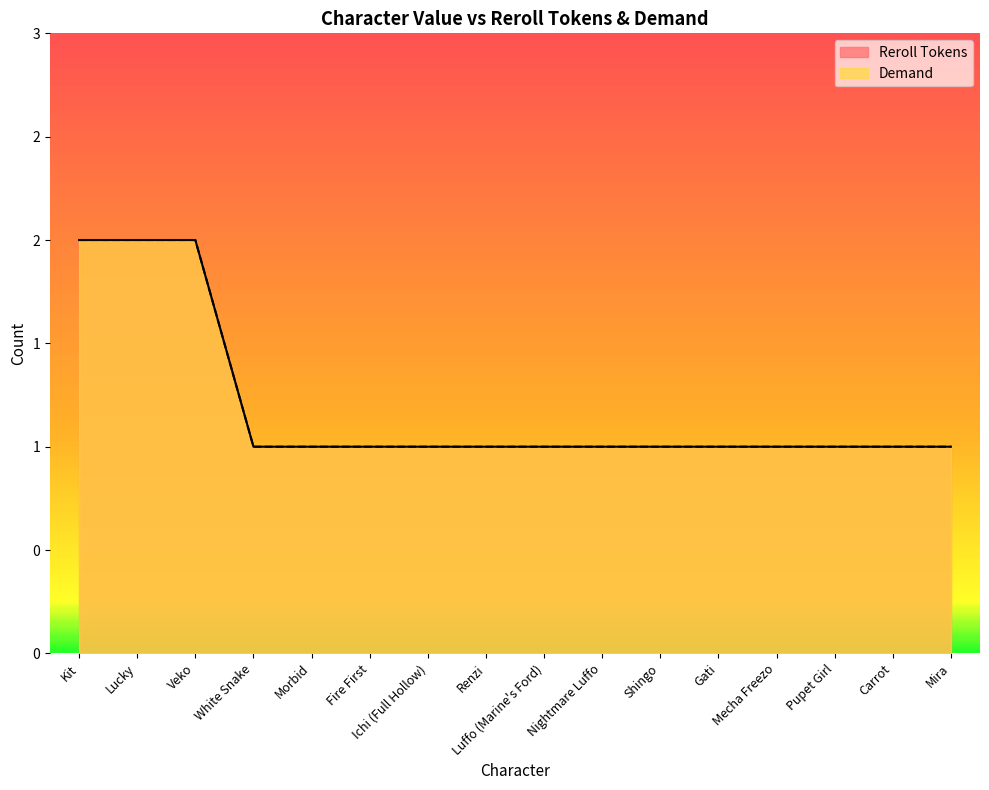

Which category has the lowest value across all series?

White Snake